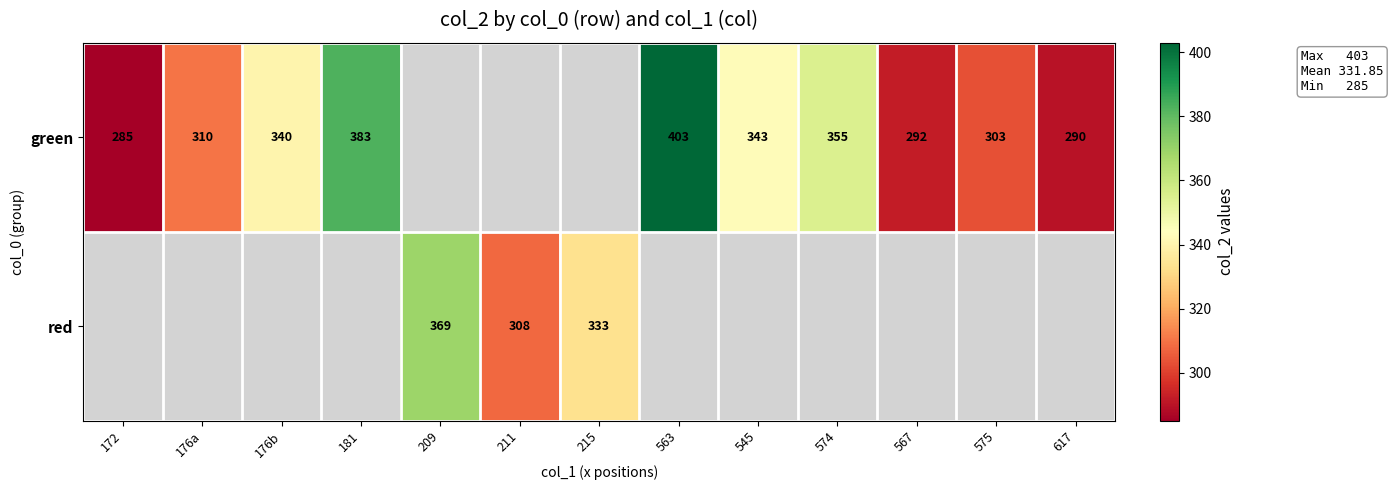

The value of green at 563 is 403. True or false?

True